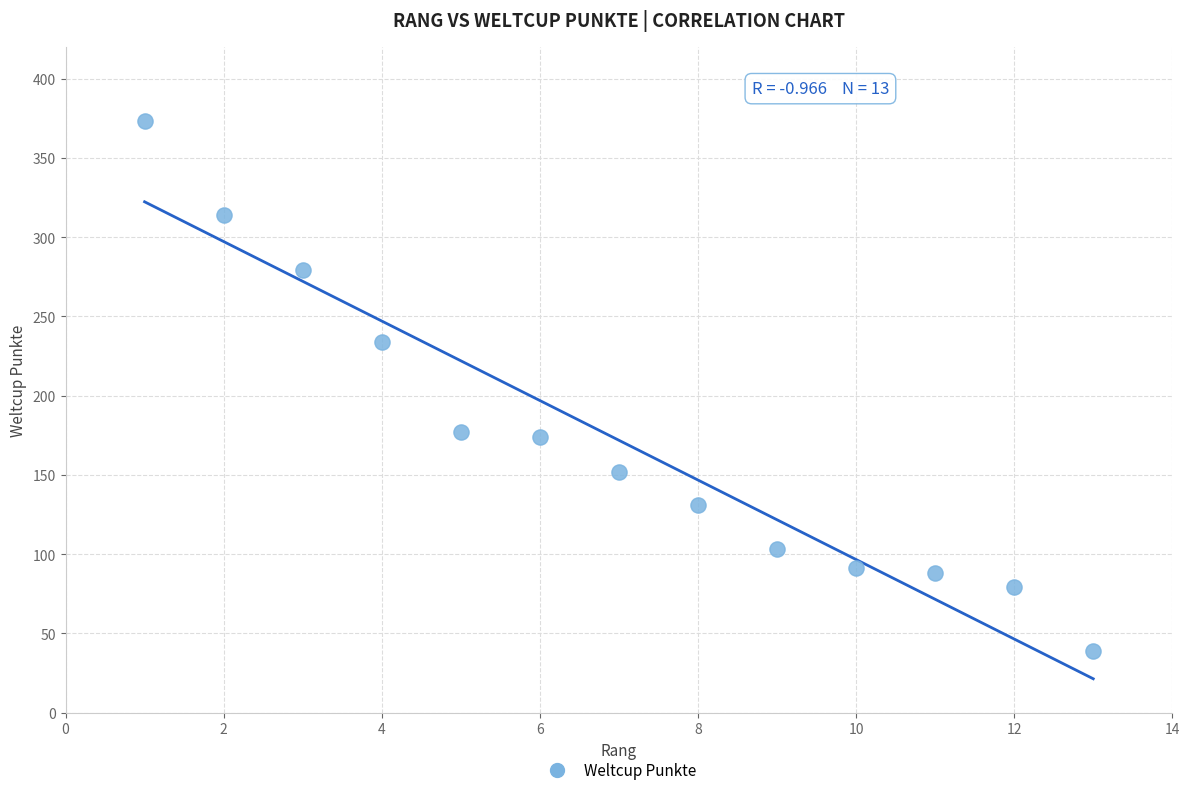

What is the range of Y values (max minus min)?

334